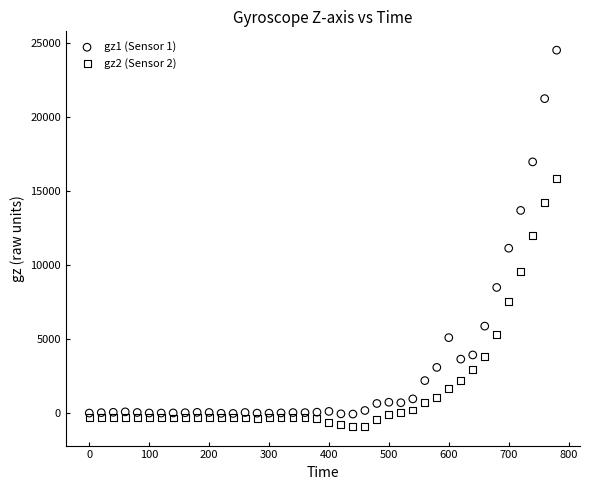

Across all data points, what is the range of Y values (max minus min)?

25479